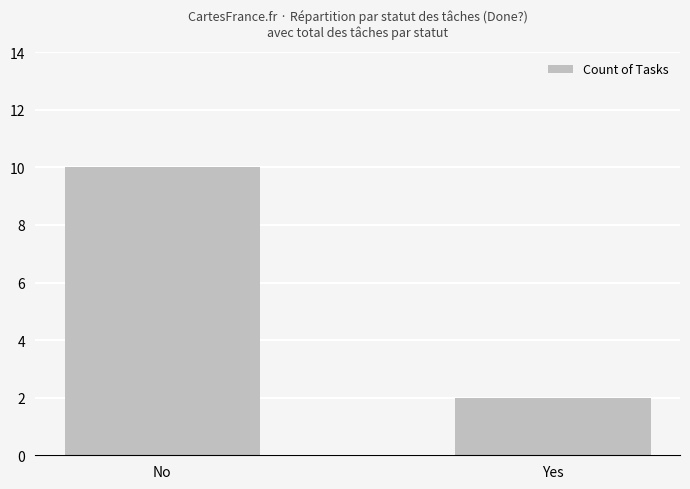

Reading left to right, what are all the values shown in this chart?

No=10	Yes=2